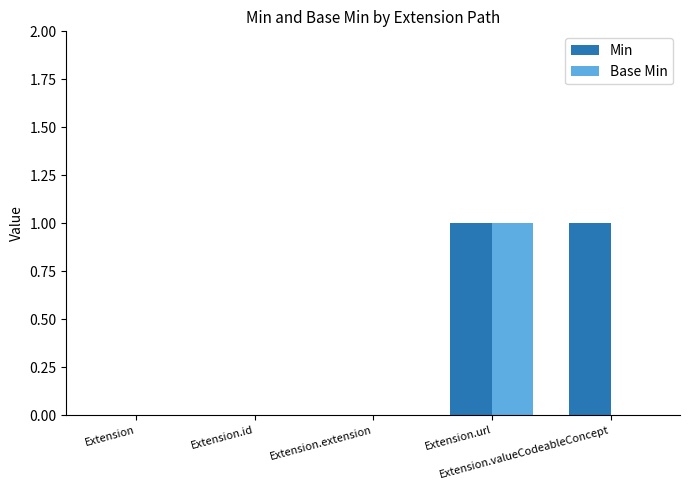

Which series has the largest total across all categories?

Min